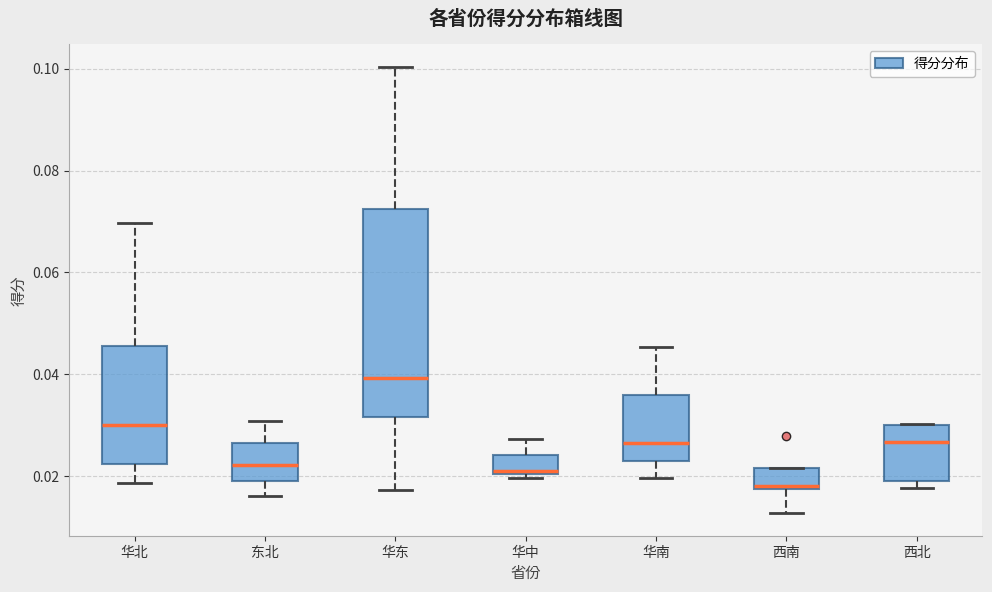

Where does the median line of the box for 华南 sit on the y-axis? The values are not printed on the chart, so give them approximately, as read against the axis.

0.026